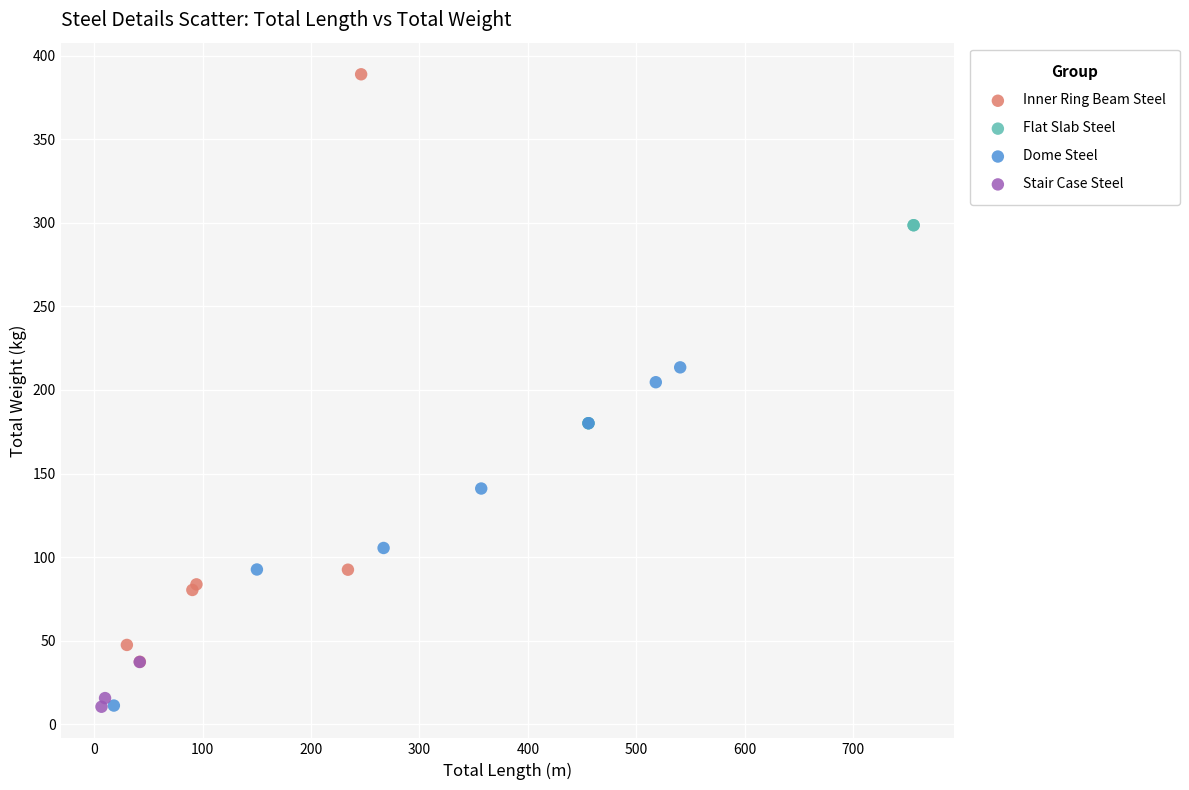

What are all the series names shown in the legend?

Inner Ring Beam Steel, Flat Slab Steel, Dome Steel, Stair Case Steel